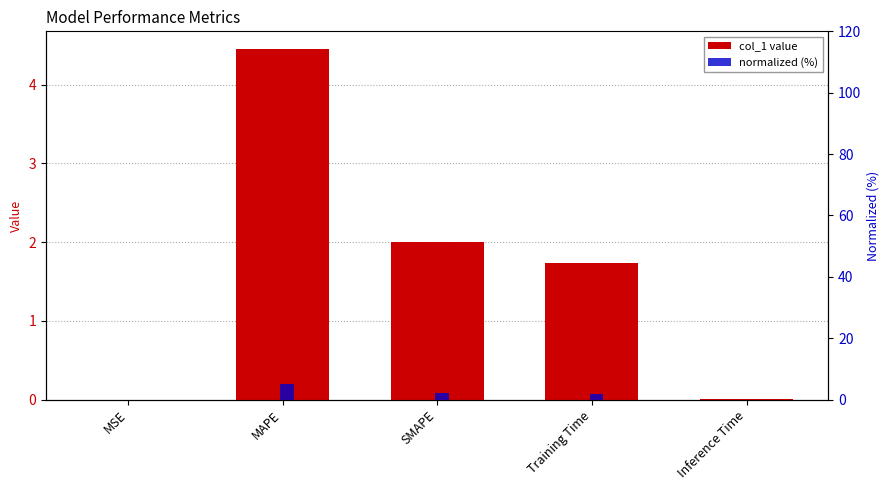

Which category has the highest value across all series?

MAPE